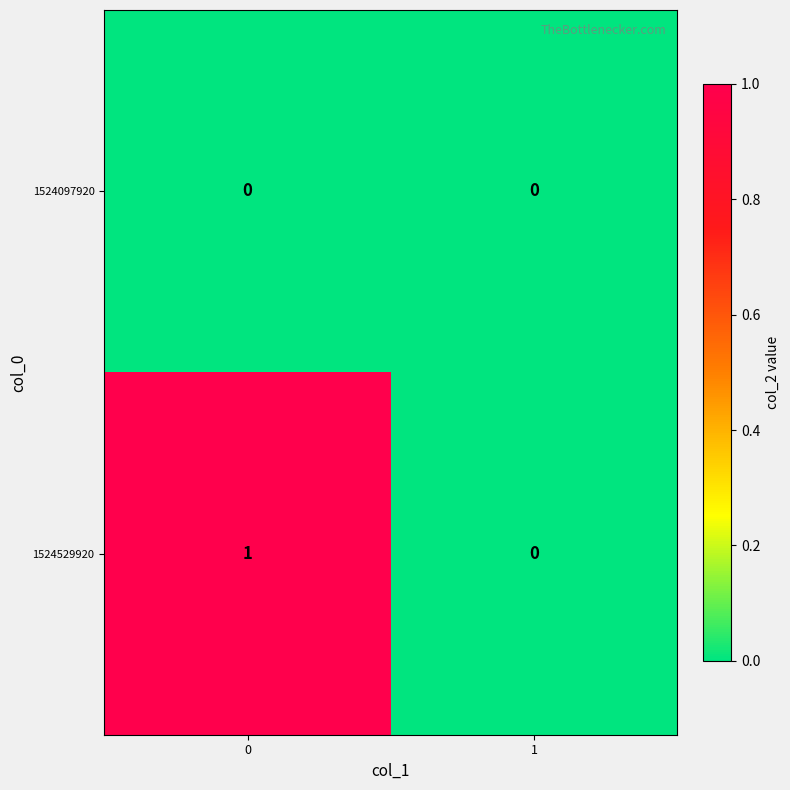

Count the number of data series in this chart.

2